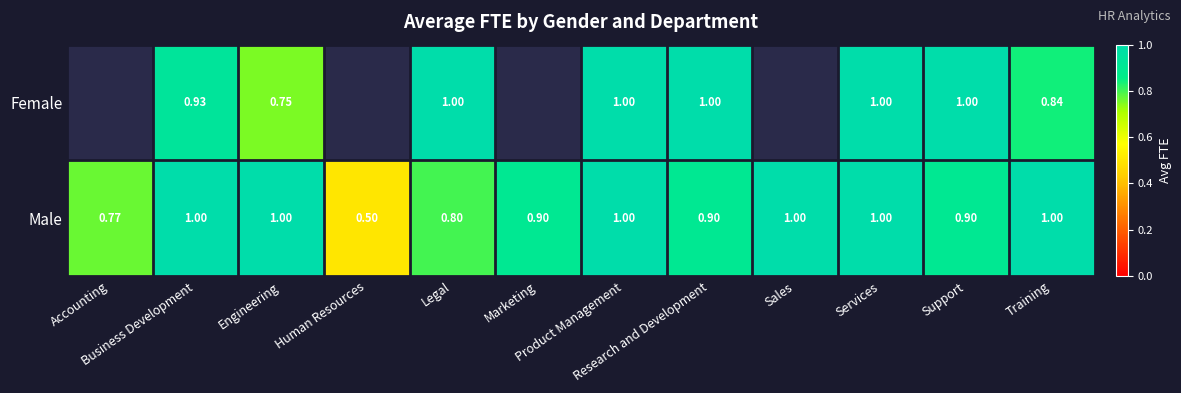

Rank the categories by Male value from highest to lowest.

Business Development, Engineering, Product Management, Sales, Services, Training, Marketing, Research and Development, Support, Legal, Accounting, Human Resources